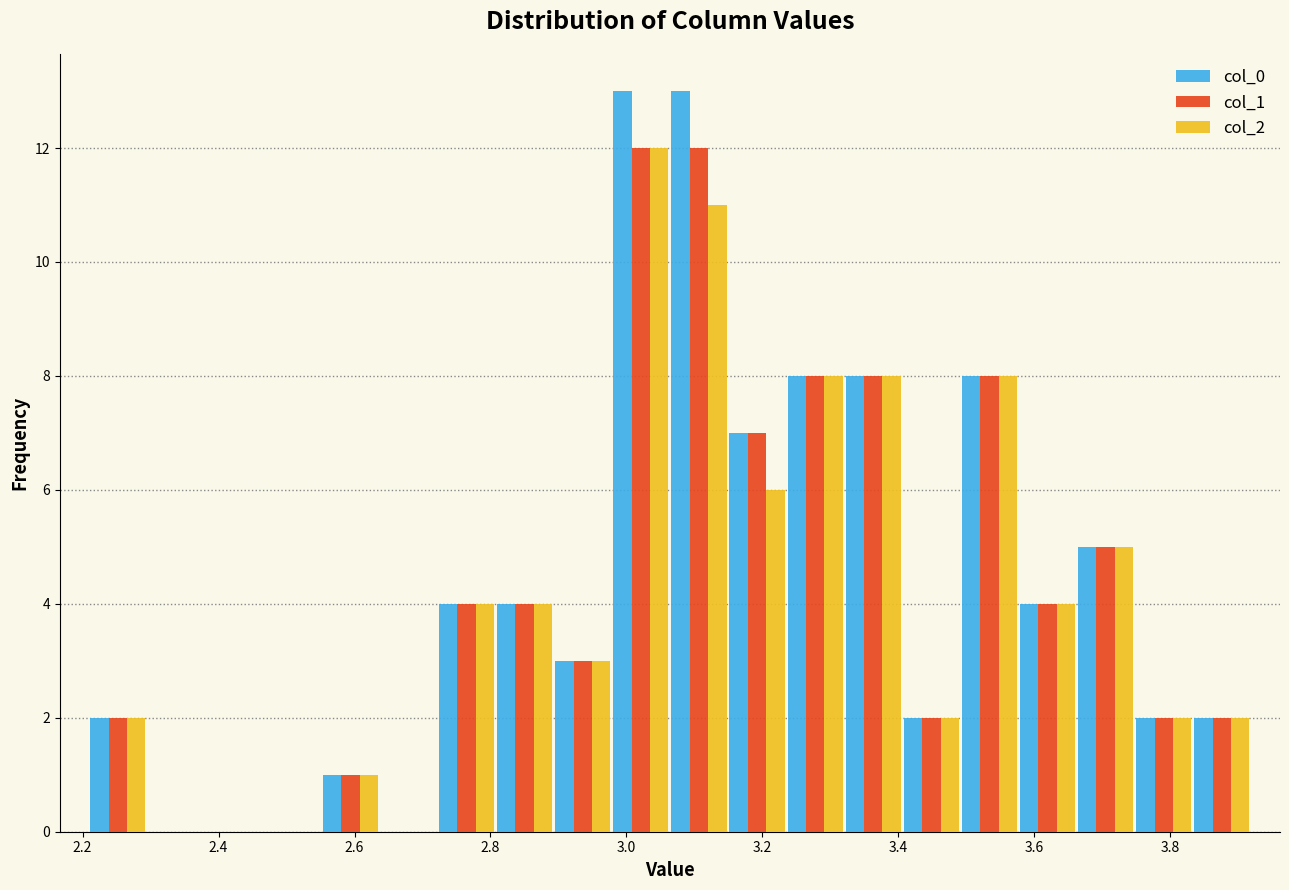

Reading left to right, list every range on the x-axis with the height of the bar of each series over it. Neither the bar edges nor the heights are printed on the chart, so give them approximately, as read against the axes.

2.20 to 2.30: col_0=2	col_1=2	col_2=2
2.30 to 2.38: col_0=0	col_1=0	col_2=0
2.38 to 2.46: col_0=0	col_1=0	col_2=0
2.46 to 2.56: col_0=0	col_1=0	col_2=0
2.56 to 2.64: col_0=1	col_1=1	col_2=1
2.64 to 2.72: col_0=0	col_1=0	col_2=0
2.72 to 2.80: col_0=4	col_1=4	col_2=4
2.80 to 2.90: col_0=4	col_1=4	col_2=4
2.90 to 2.98: col_0=3	col_1=3	col_2=3
2.98 to 3.06: col_0=13	col_1=12	col_2=12
3.06 to 3.14: col_0=13	col_1=12	col_2=11
3.14 to 3.24: col_0=7	col_1=7	col_2=6
3.24 to 3.32: col_0=8	col_1=8	col_2=8
3.32 to 3.40: col_0=8	col_1=8	col_2=8
3.40 to 3.50: col_0=2	col_1=2	col_2=2
3.50 to 3.58: col_0=8	col_1=8	col_2=8
3.58 to 3.66: col_0=4	col_1=4	col_2=4
3.66 to 3.74: col_0=5	col_1=5	col_2=5
3.74 to 3.84: col_0=2	col_1=2	col_2=2
3.84 to 3.92: col_0=2	col_1=2	col_2=2